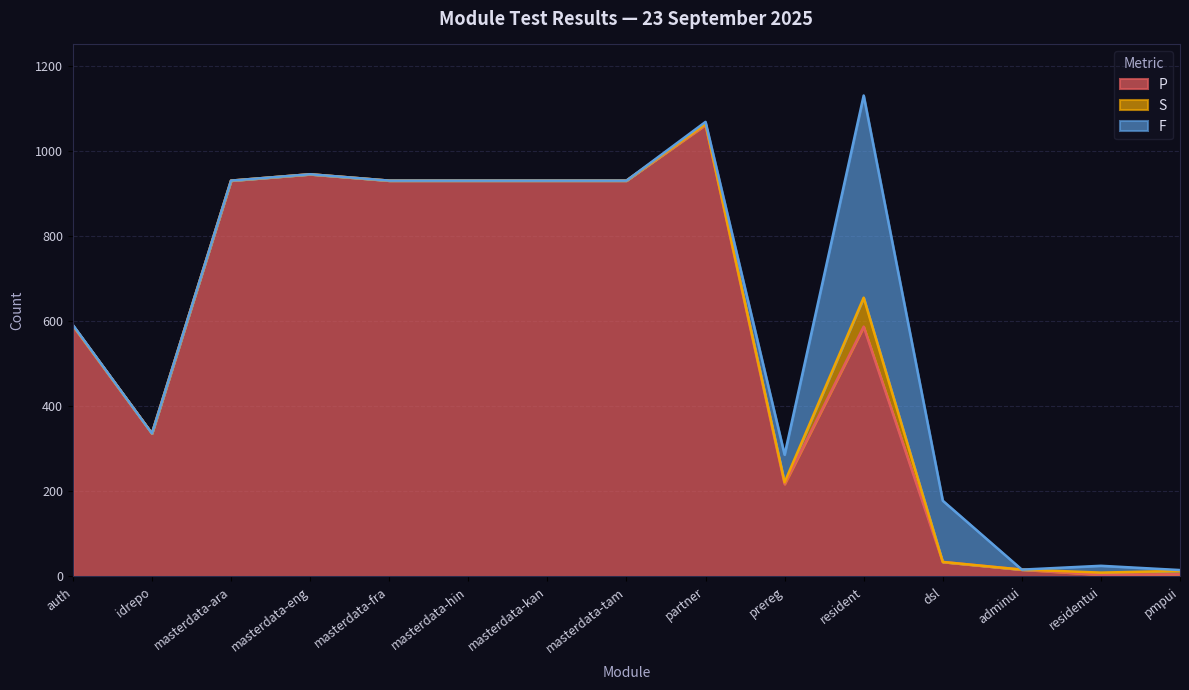

True or false: S and F intersect in this chart.

True